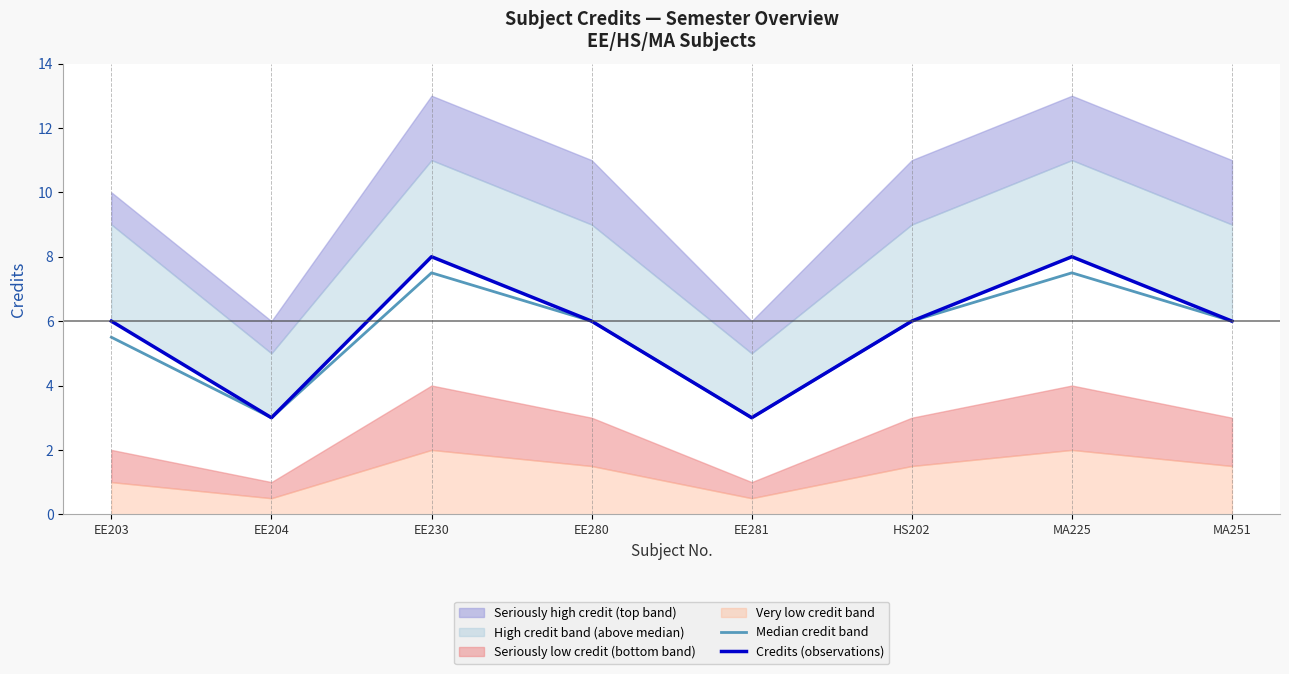

What is the value of the Median credit band point at the 1st from the left?

5.5